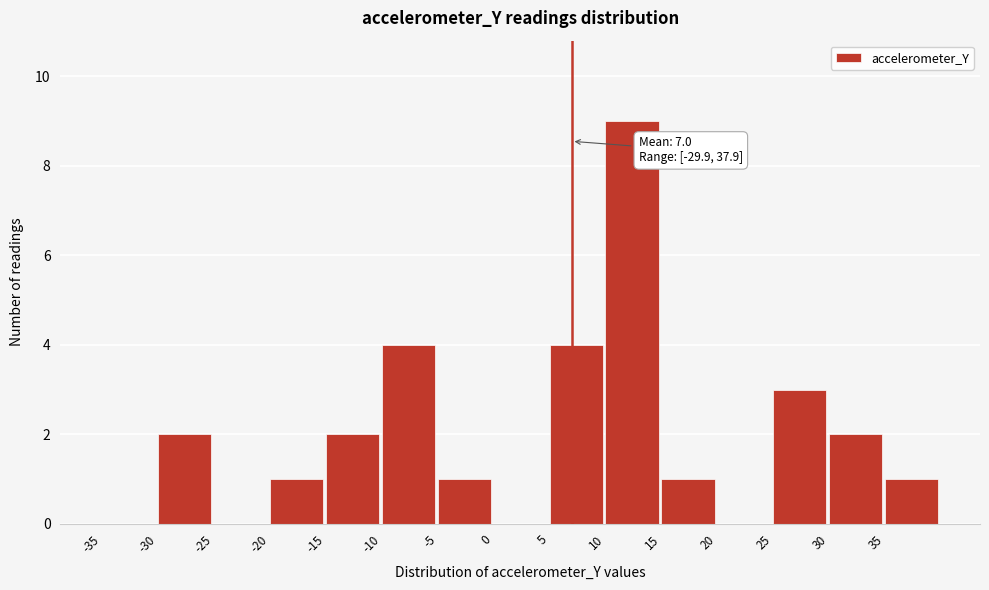

Over which range of the x-axis is the bar tallest?

10 to 15